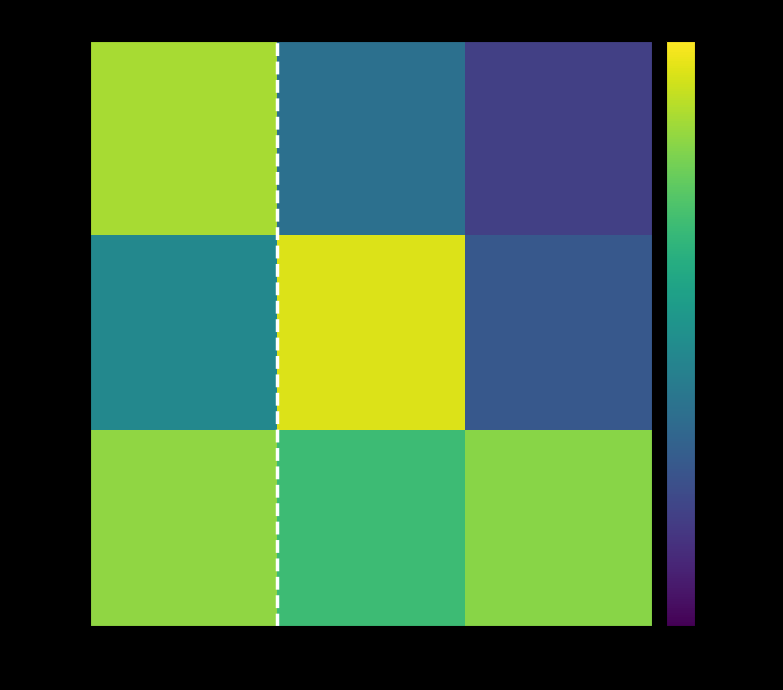

What is the smallest value displayed?

-0.6